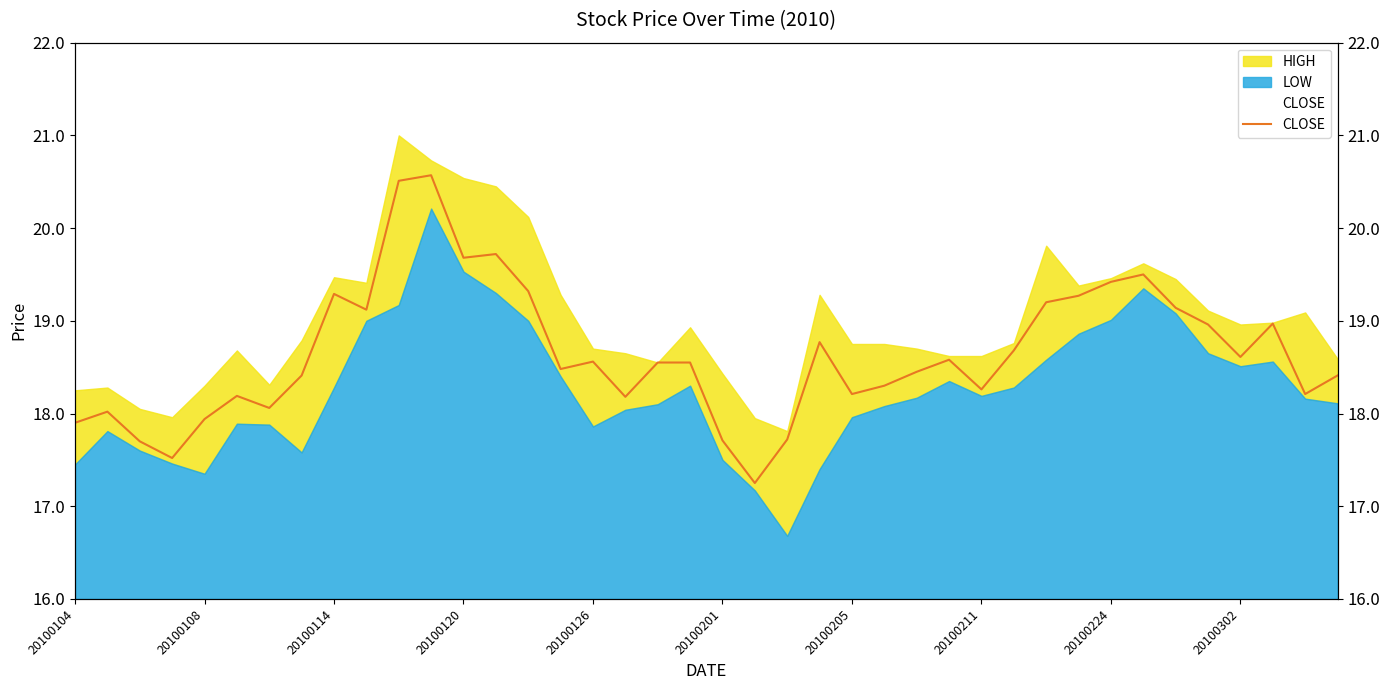

Reading left to right, list all the values displayed in this chart.

17.9	18.0	17.7	17.5	17.9	18.2	18.1	18.4	19.3	19.1	20.5	20.6	19.7	19.7	19.3	18.5	18.6	18.2	18.6	18.6	17.7	17.2	17.7	18.8	18.2	18.3	18.4	18.6	18.3	18.7	19.2	19.3	19.4	19.5	19.1	19.0	18.6	19.0	18.2	18.4